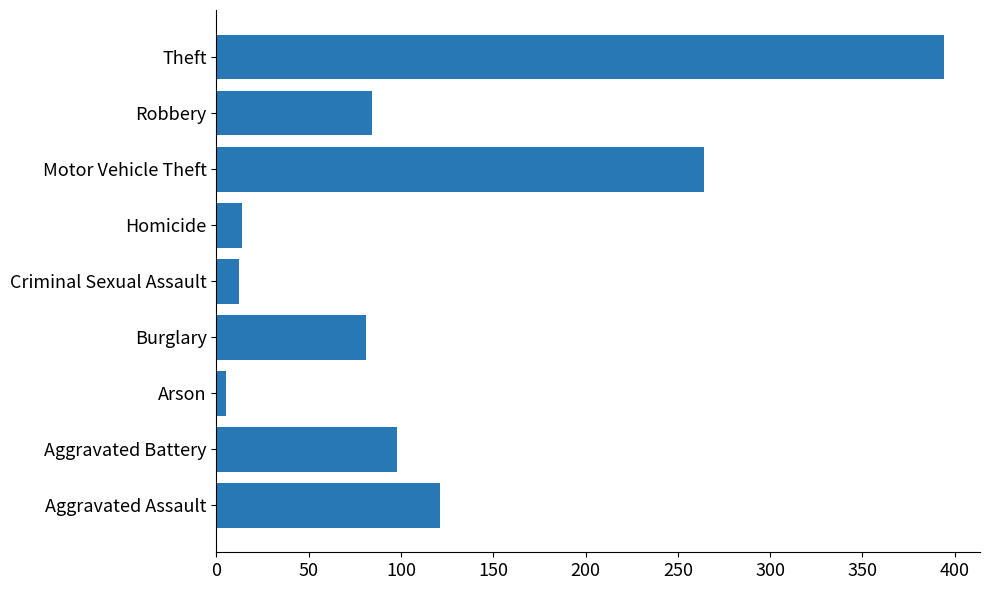

What is the maximum value shown in the chart?

394